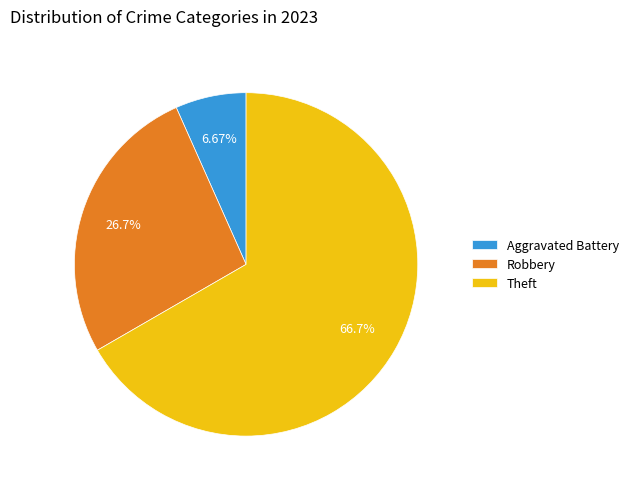

Is the sum of Aggravated Battery and Robbery greater than half?

No